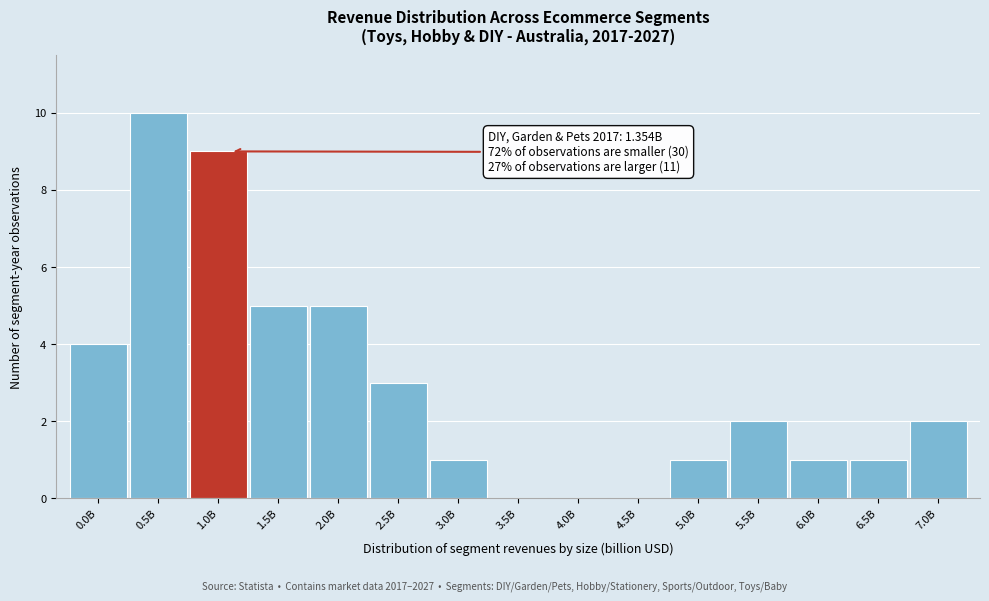

Reading left to right, transcribe all the data shown in this chart.

0.0B=4	0.5B=10	1.0B=9	1.5B=5	2.0B=5	2.5B=3	3.0B=1	3.5B=0	4.0B=0	4.5B=0	5.0B=1	5.5B=2	6.0B=1	6.5B=1	7.0B=2